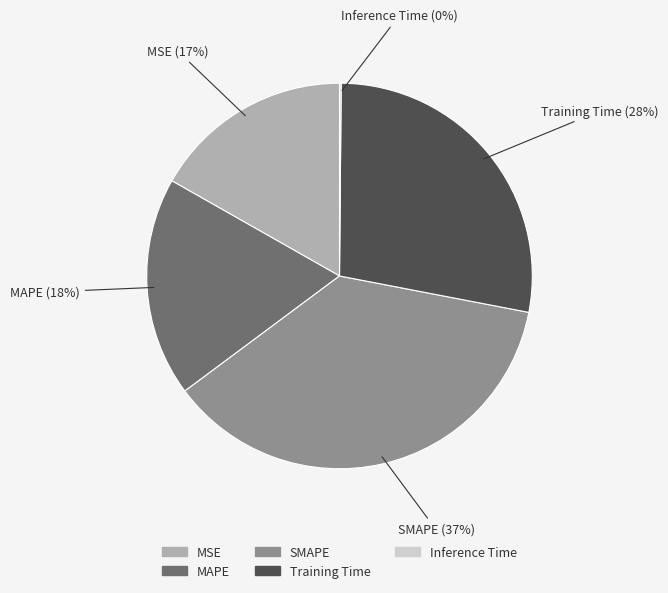

Is the sum of SMAPE and MAPE greater than half?

Yes